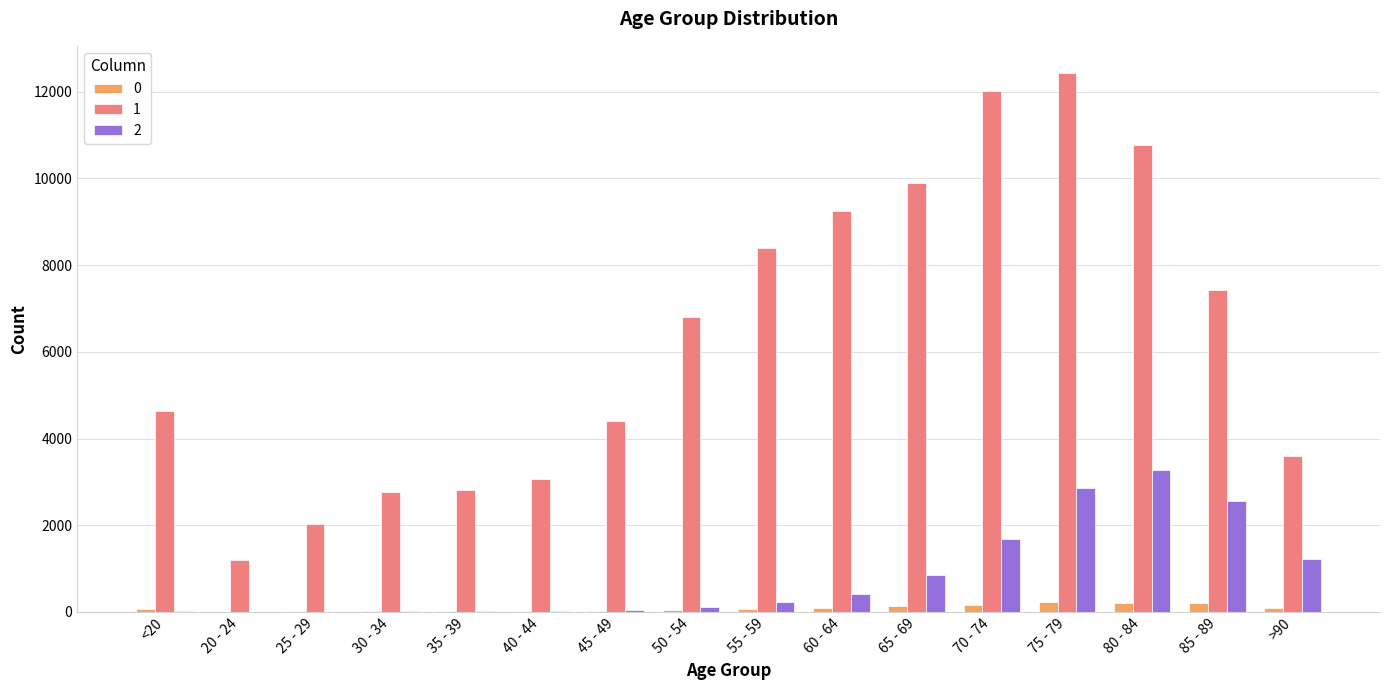

What is the sum of the 0 values at 35 - 39 and 30 - 34?

44